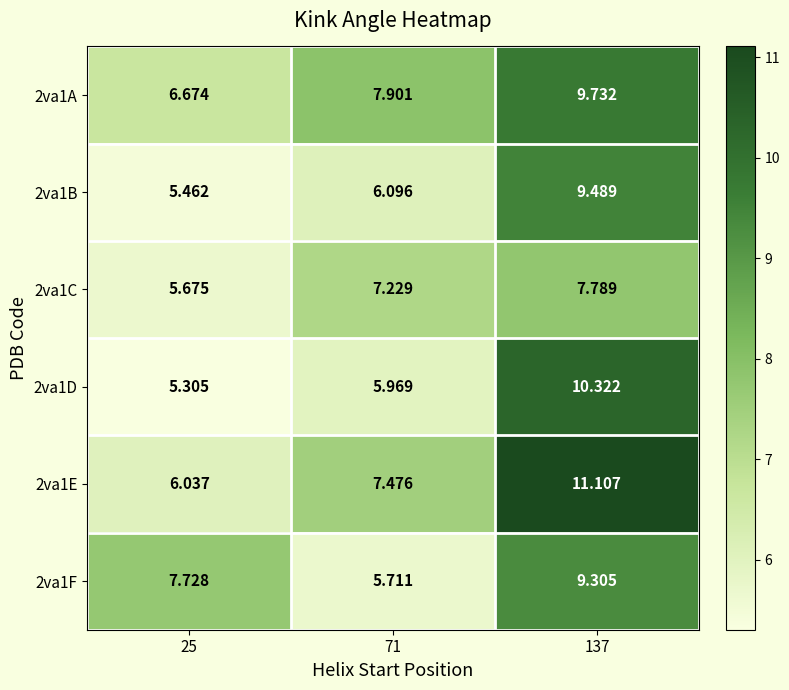

How many categories are shown in the chart?

3